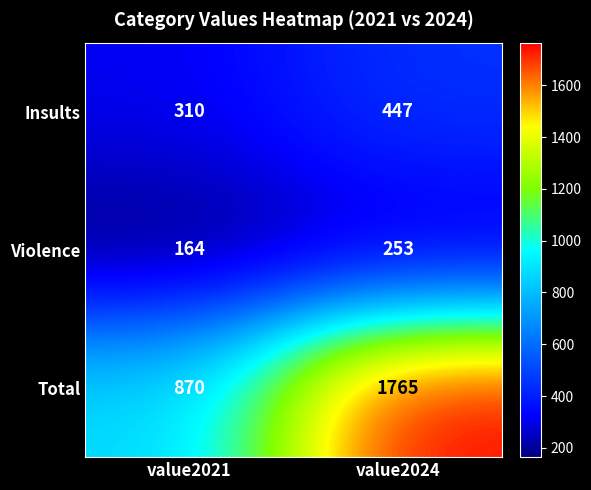

What is the sum of all Insults values?

757